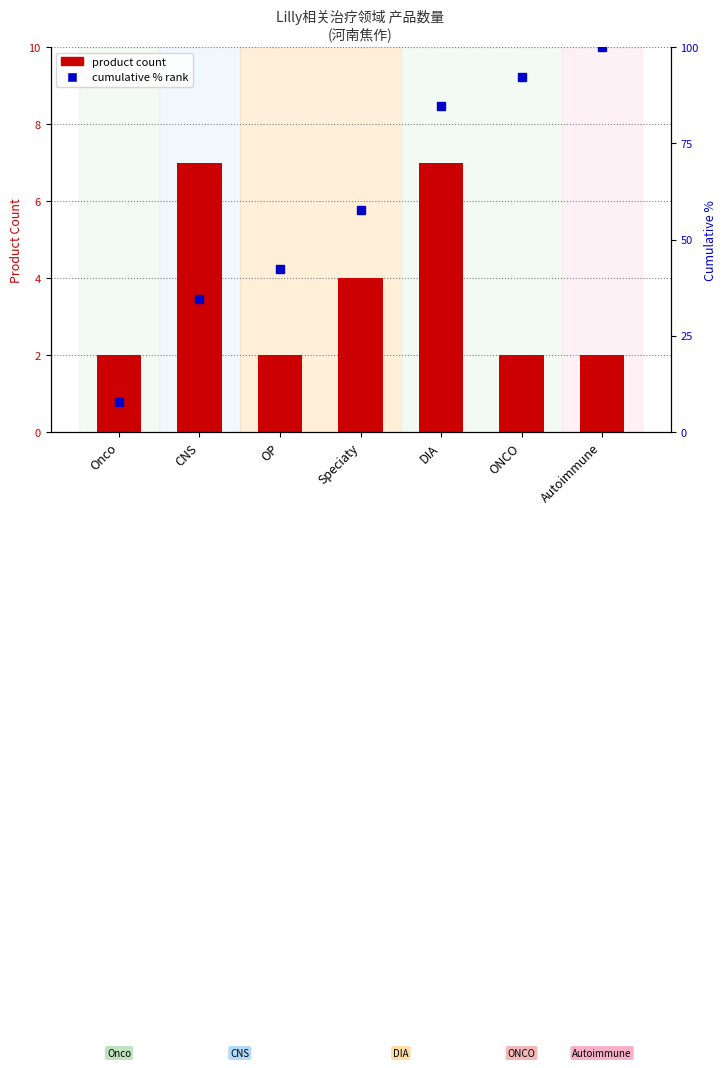

What is the difference between the maximum and minimum values in the cumulative % within area series?

92.3